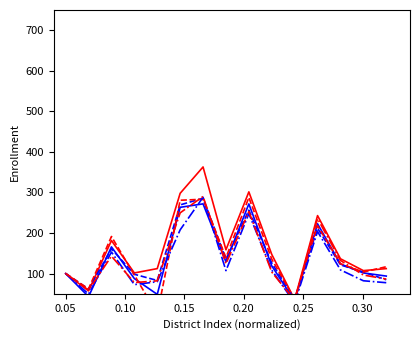

How many distinct data groups are displayed?

6